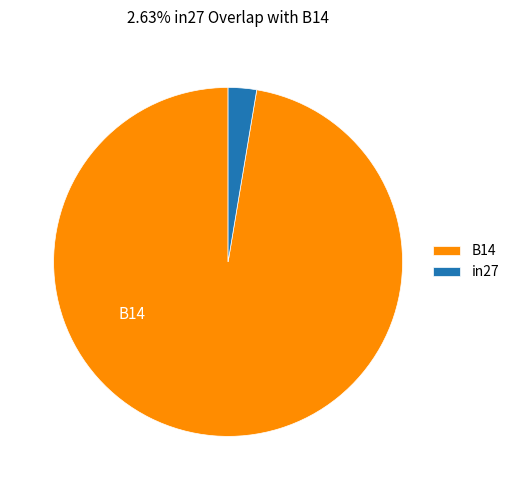

Does any single category account for the majority?

Yes